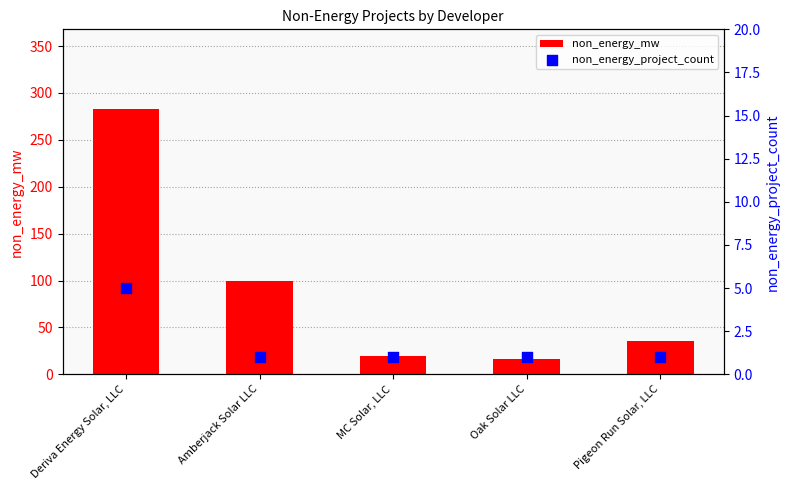

Which series contains the highest Y value?

non_energy_mw